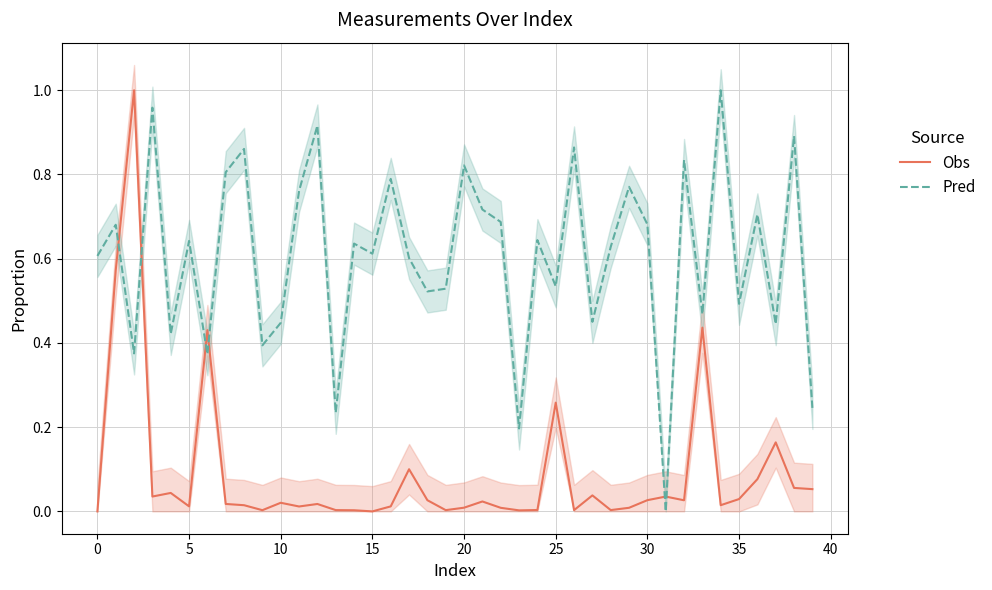

Is it true that Pred equals 0.2 at 30?

False